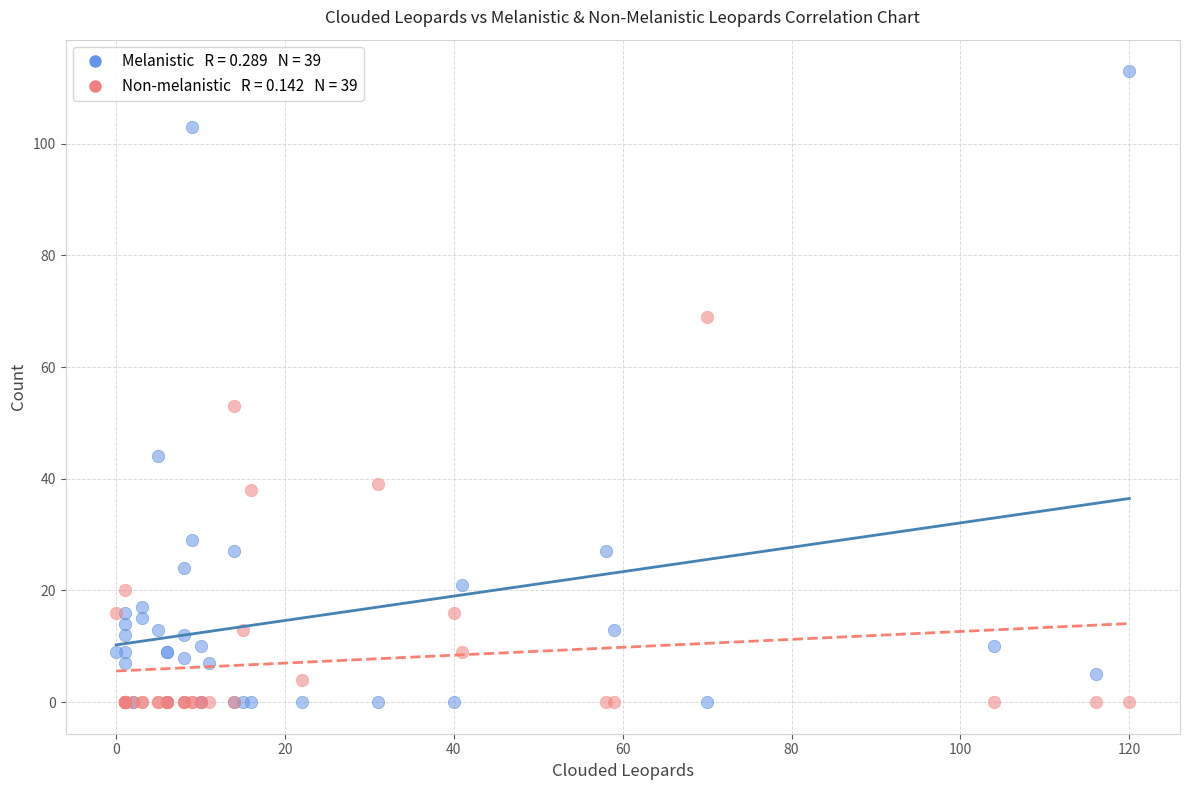

Across all series, what Y value is closest to 56?

53